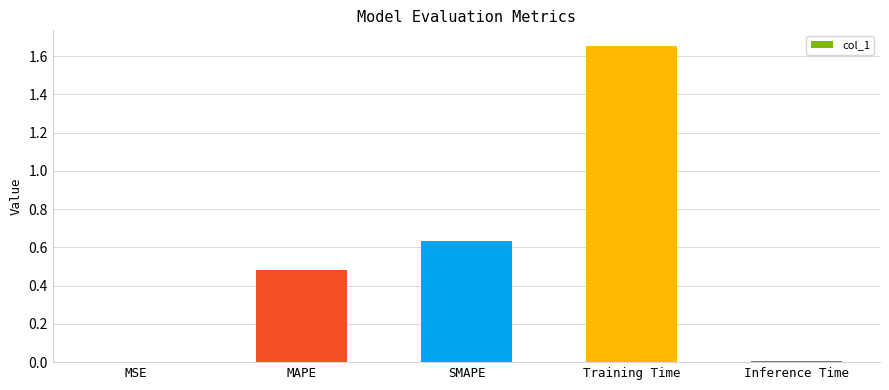

What is the change in value from MAPE to SMAPE?

+0.2